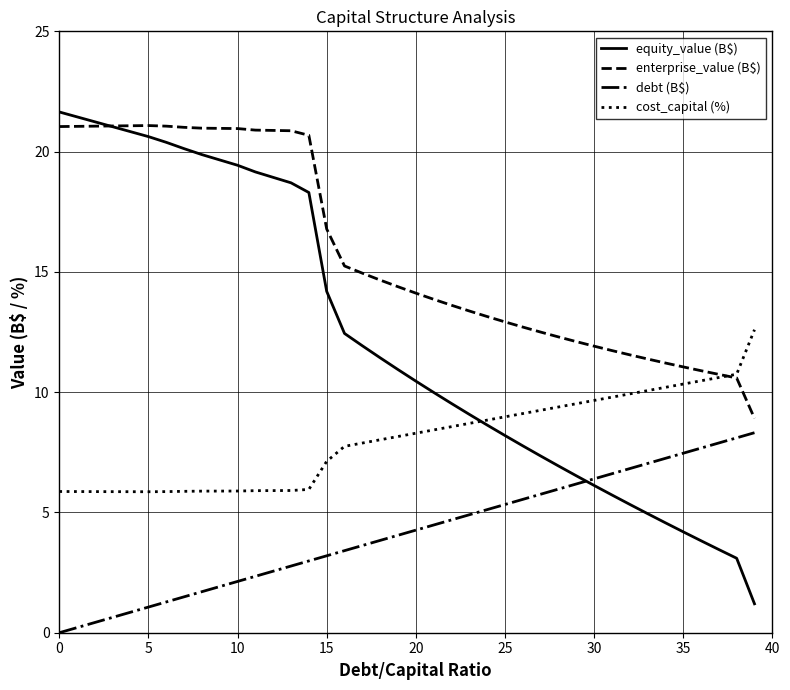

Which series has the largest total across all categories?

enterprise_value (B$)